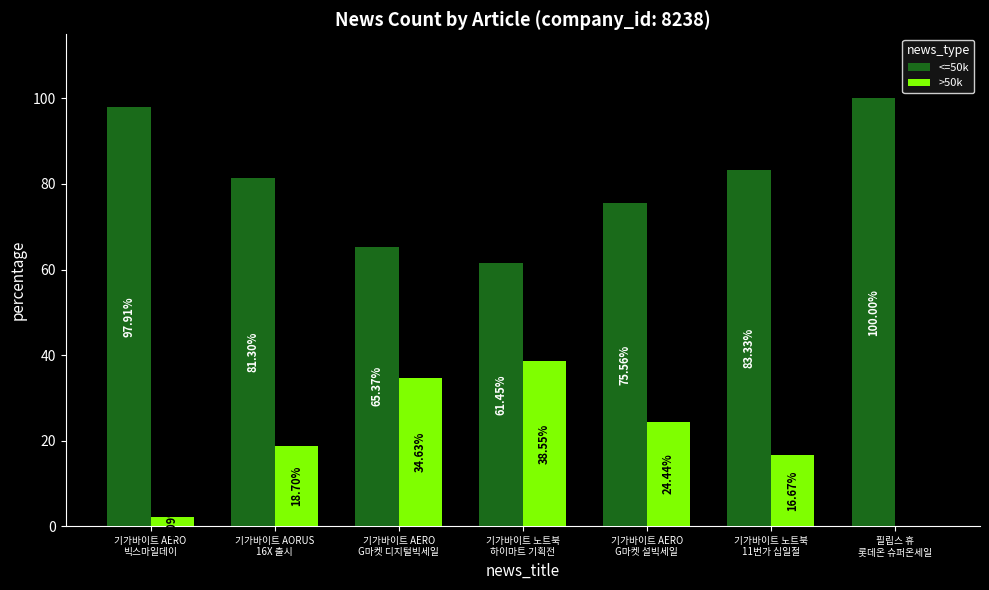

What is the average value of the >50k series?

19.3